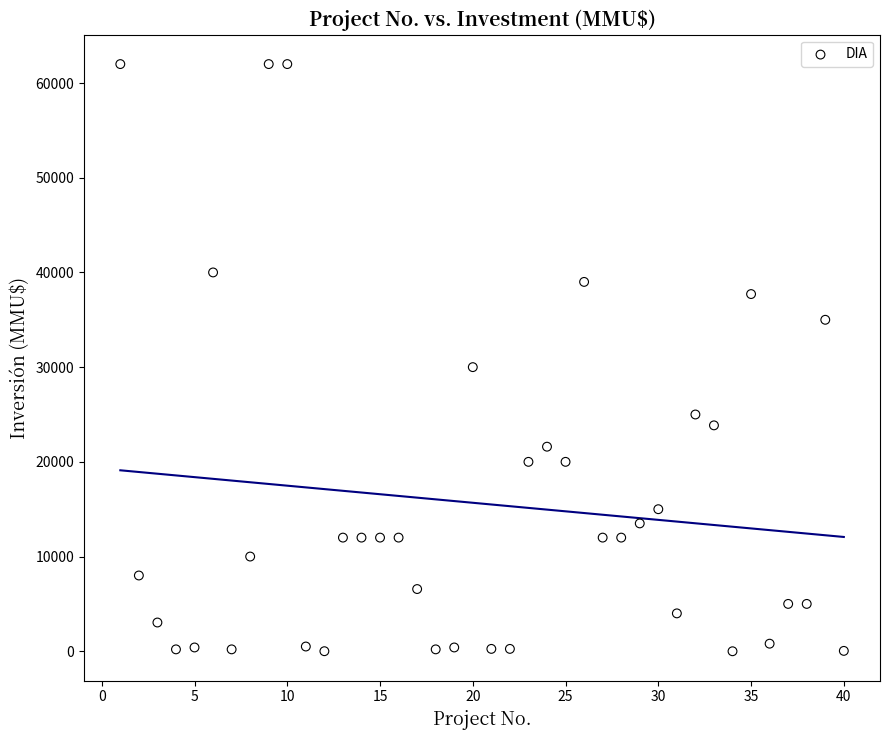

What Y value in the scatter plot is closest to 31000?

30000